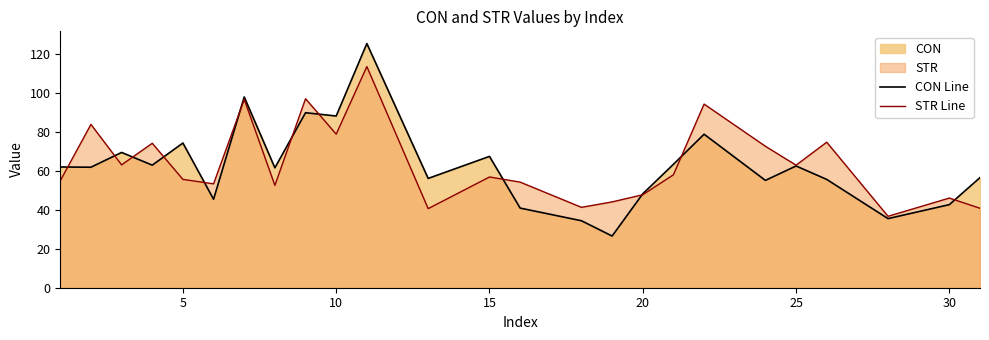

What is the greatest value displayed?

125.4